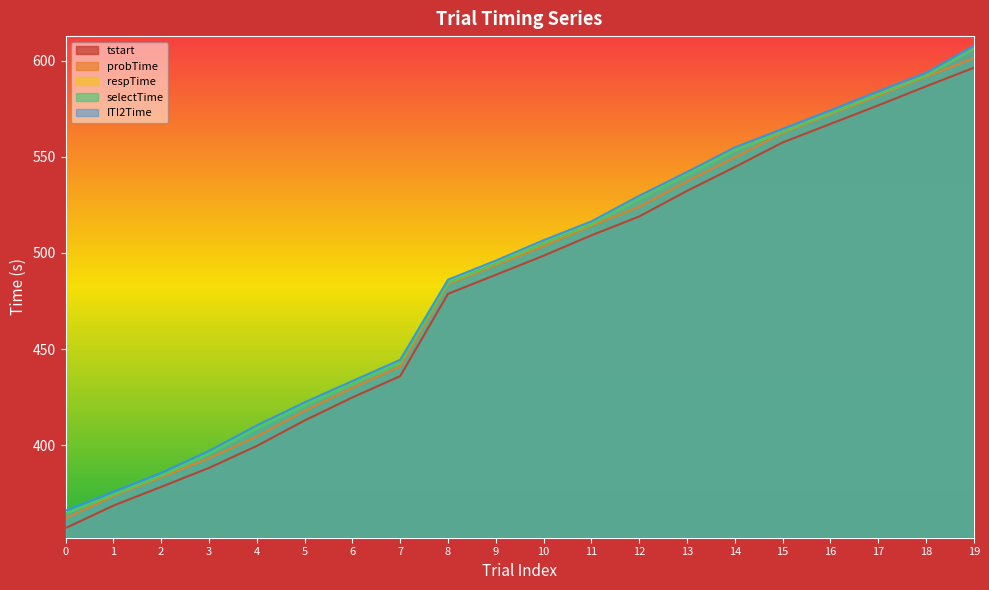

What is the difference between the ITI2Time values at 7 and 5?

22.1